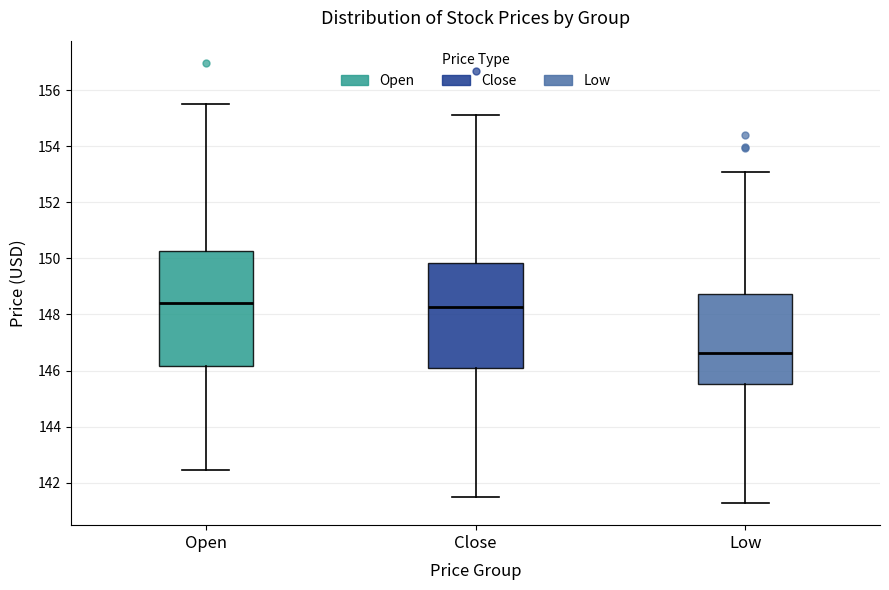

Which box has the lowest median line?

Low